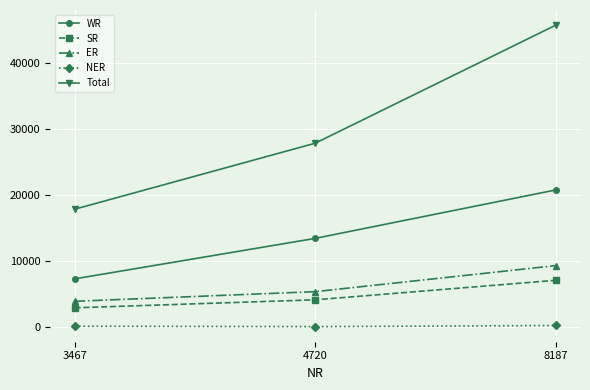

Read the ER value at 8187, to the nearest 100.

9400